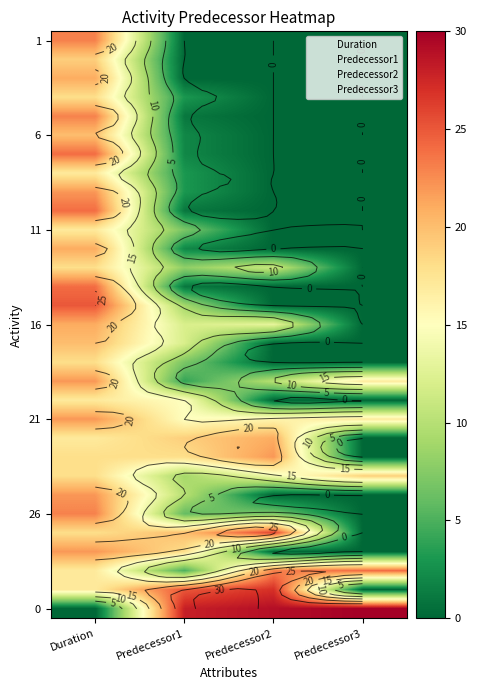

Reading left to right, transcribe all the data shown in this chart.

1: Duration=23	Predecessor1=0	Predecessor2=0	Predecessor3=0
2: Duration=19	Predecessor1=0	Predecessor2=0	Predecessor3=0
3: Duration=21	Predecessor1=0	Predecessor2=0	Predecessor3=0
4: Duration=18	Predecessor1=3	Predecessor2=0	Predecessor3=0
5: Duration=23	Predecessor1=1	Predecessor2=0	Predecessor3=0
6: Duration=20	Predecessor1=2	Predecessor2=0	Predecessor3=0
7: Duration=24	Predecessor1=2	Predecessor2=0	Predecessor3=0
8: Duration=17	Predecessor1=3	Predecessor2=0	Predecessor3=0
9: Duration=22	Predecessor1=3	Predecessor2=0	Predecessor3=0
10: Duration=24	Predecessor1=1	Predecessor2=0	Predecessor3=0
11: Duration=17	Predecessor1=7	Predecessor2=0	Predecessor3=0
12: Duration=21	Predecessor1=2	Predecessor2=0	Predecessor3=0
13: Duration=18	Predecessor1=8	Predecessor2=11	Predecessor3=0
14: Duration=24	Predecessor1=1	Predecessor2=0	Predecessor3=0
15: Duration=25	Predecessor1=9	Predecessor2=0	Predecessor3=0
16: Duration=21	Predecessor1=12	Predecessor2=13	Predecessor3=0
17: Duration=20	Predecessor1=12	Predecessor2=0	Predecessor3=0
18: Duration=18	Predecessor1=7	Predecessor2=0	Predecessor3=0
19: Duration=22	Predecessor1=4	Predecessor2=10	Predecessor3=17
20: Duration=17	Predecessor1=15	Predecessor2=0	Predecessor3=0
21: Duration=22	Predecessor1=15	Predecessor2=16	Predecessor3=17
22: Duration=17	Predecessor1=19	Predecessor2=21	Predecessor3=0
23: Duration=18	Predecessor1=18	Predecessor2=22	Predecessor3=0
24: Duration=18	Predecessor1=9	Predecessor2=14	Predecessor3=19
25: Duration=22	Predecessor1=10	Predecessor2=0	Predecessor3=0
26: Duration=23	Predecessor1=6	Predecessor2=7	Predecessor3=0
27: Duration=18	Predecessor1=20	Predecessor2=26	Predecessor3=0
28: Duration=22	Predecessor1=18	Predecessor2=0	Predecessor3=0
29: Duration=17	Predecessor1=5	Predecessor2=23	Predecessor3=24
30: Duration=17	Predecessor1=25	Predecessor2=27	Predecessor3=0
0: Duration=0	Predecessor1=28	Predecessor2=29	Predecessor3=30